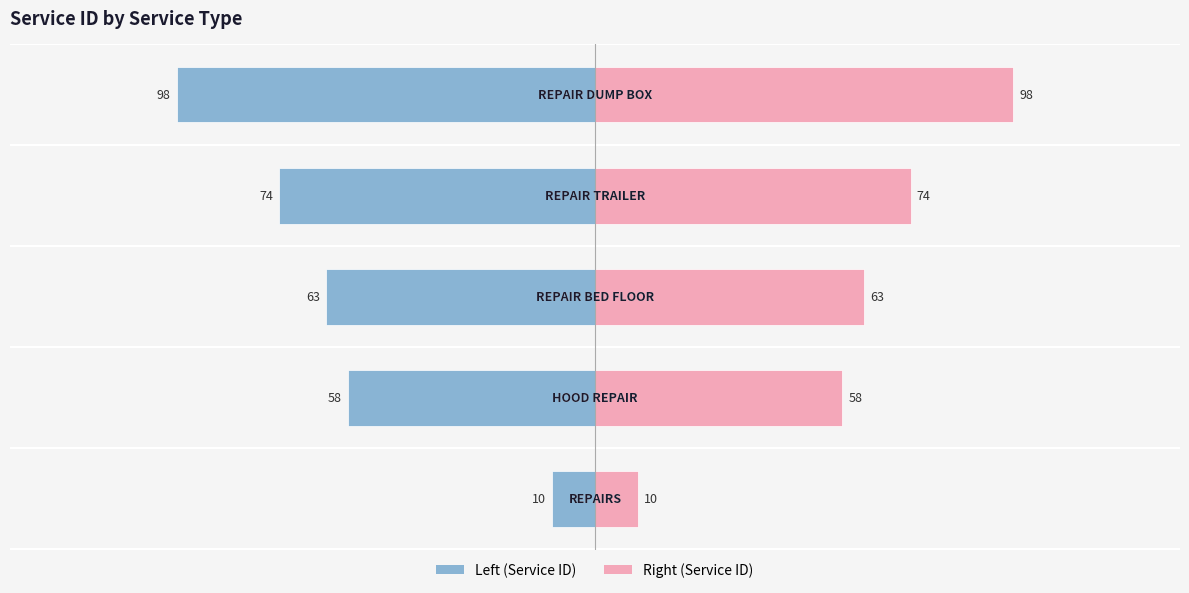

What is the difference between the maximum and second lowest values in the Service ID (right) series?

40